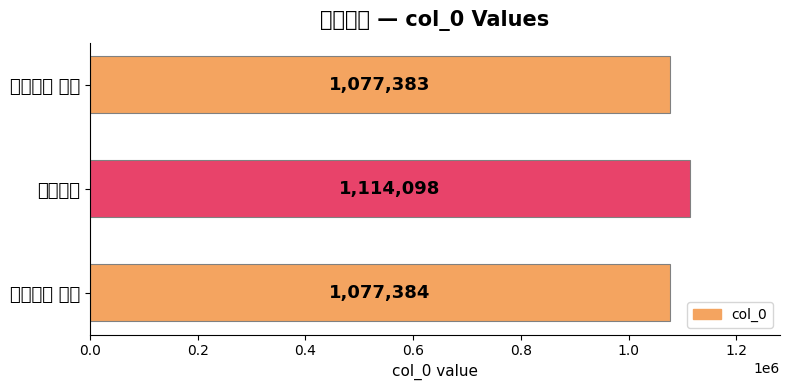

How many data points are less than 1077384?

1